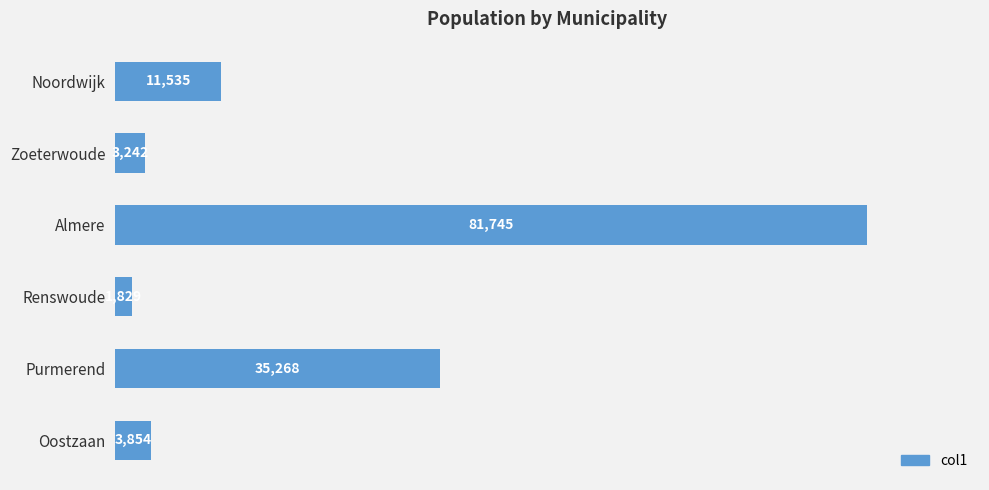

List the labels in order of value, largest first.

Almere, Purmerend, Noordwijk, Oostzaan, Zoeterwoude, Renswoude